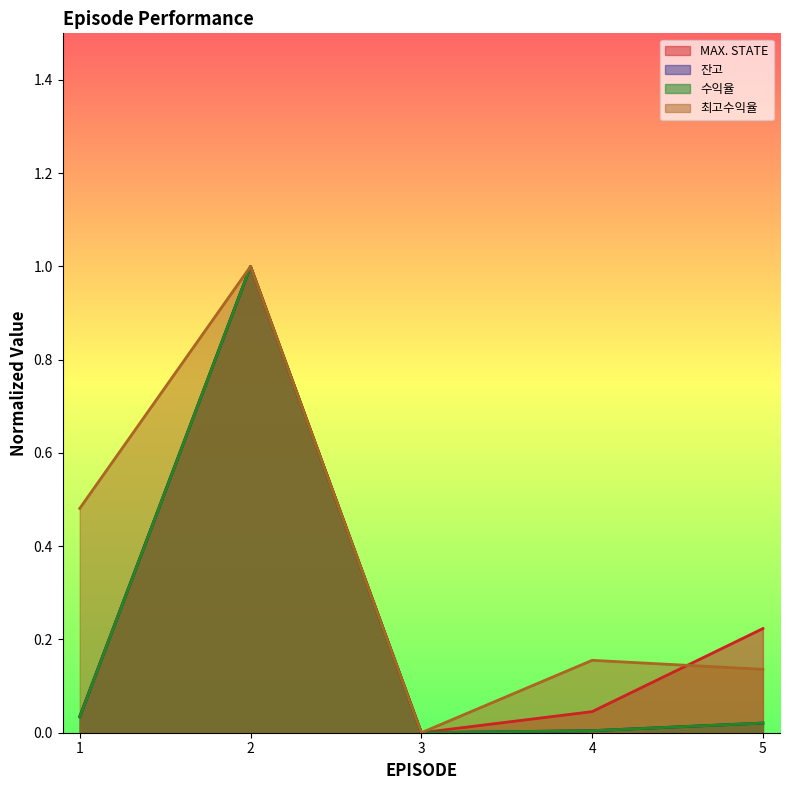

Reading right to left, extract all data points from this chart.

MAX. STATE: 0.2	0.0	0.0	1.0	0.0
잔고: 0.0	0.0	0.0	1.0	0.0
수익율: 0.0	0.0	0.0	1.0	0.0
최고수익율: 0.1	0.2	0.0	1.0	0.5